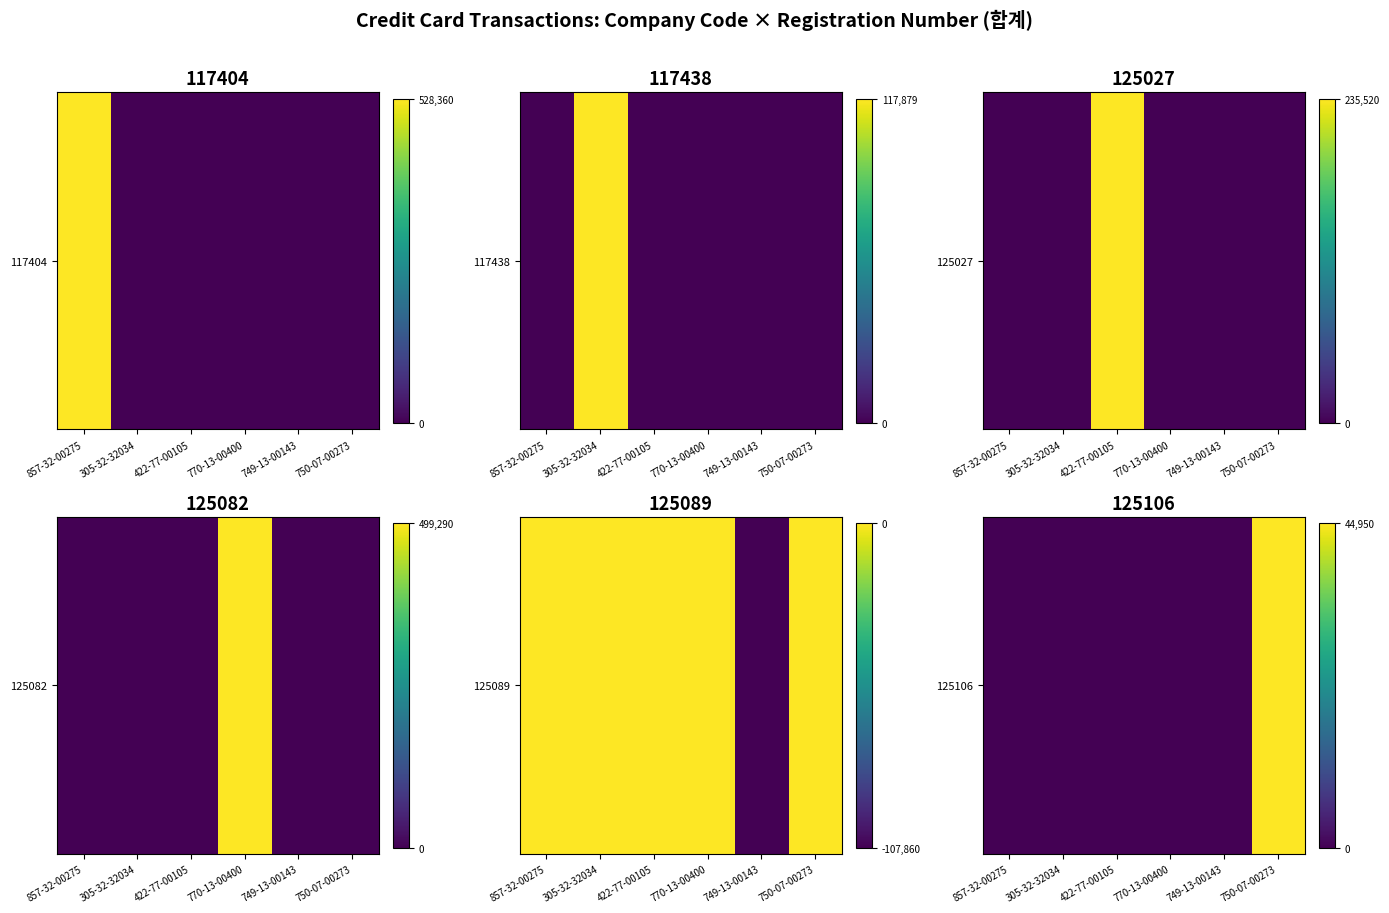

Count the number of categories in the chart.

6